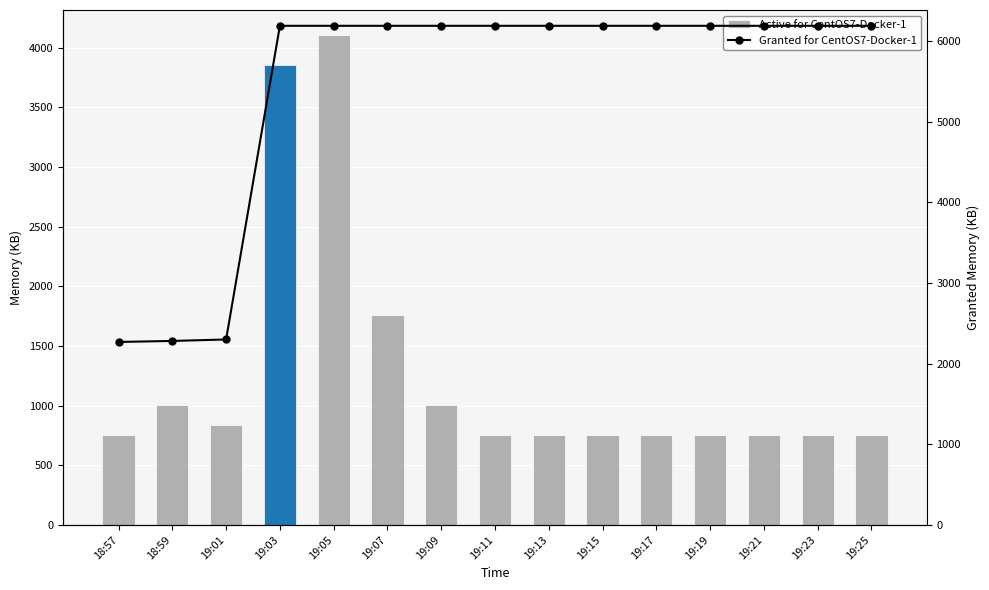

The value of Active for CentOS7-Docker-1 at 19:21 is 755.0. True or false?

True